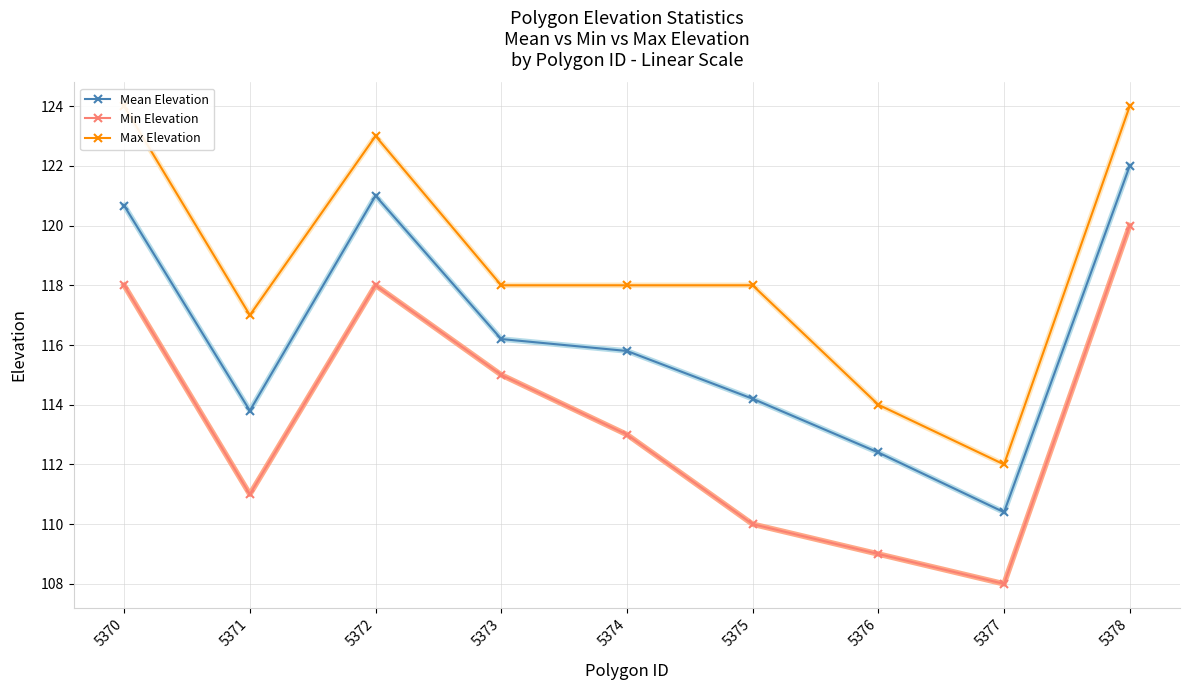

Reading right to left, list all the values displayed in this chart.

Mean Elevation: 122.0	110.4	112.4	114.2	115.8	116.2	121.0	113.8	120.7
Min Elevation: 120.0	108.0	109.0	110.0	113.0	115.0	118.0	111.0	118.0
Max Elevation: 124.0	112.0	114.0	118.0	118.0	118.0	123.0	117.0	124.0